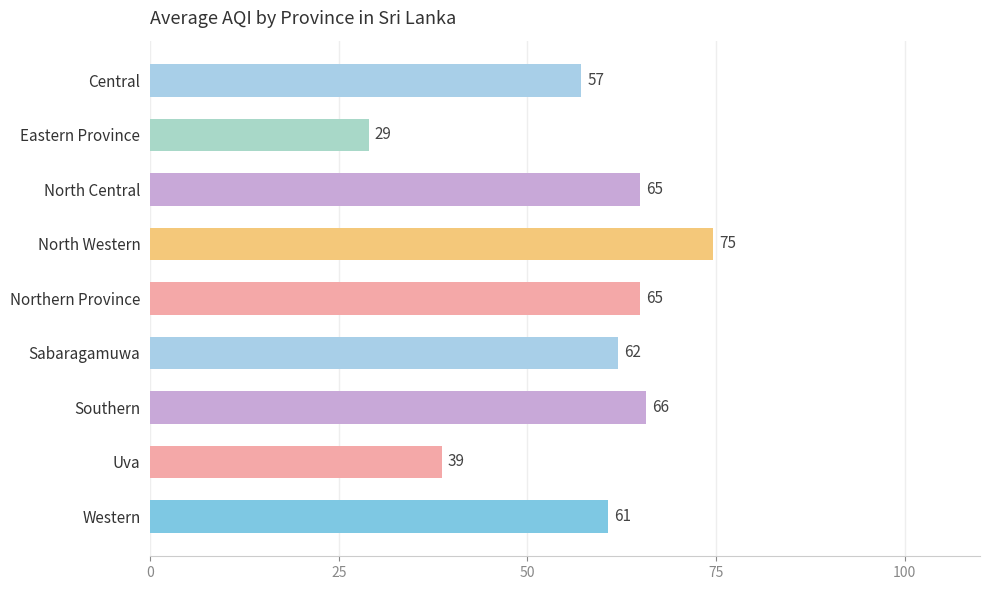

What position from the top is Southern?

7